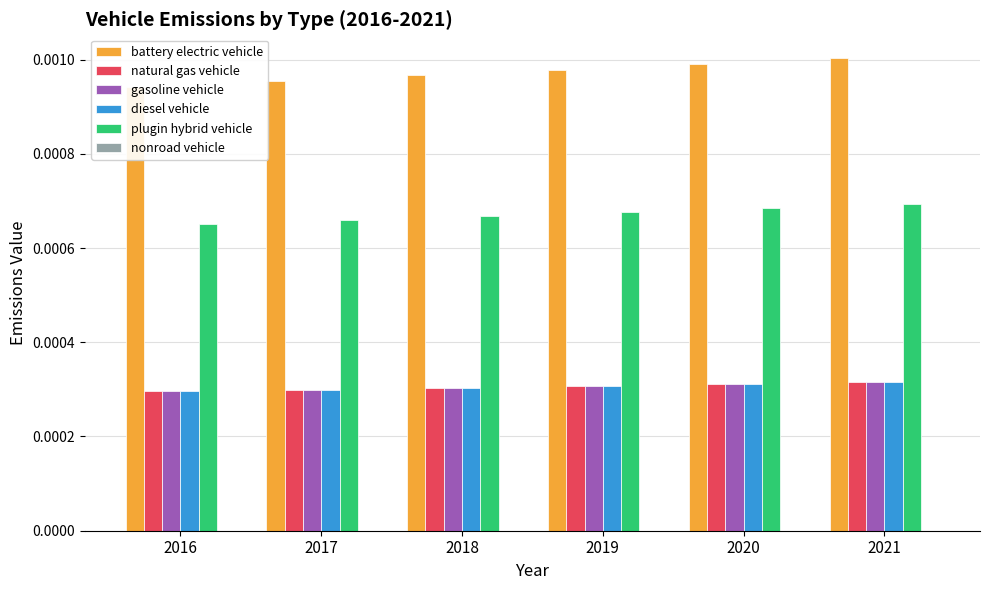

The value of diesel vehicle at 2019 is 0.0. True or false?

True